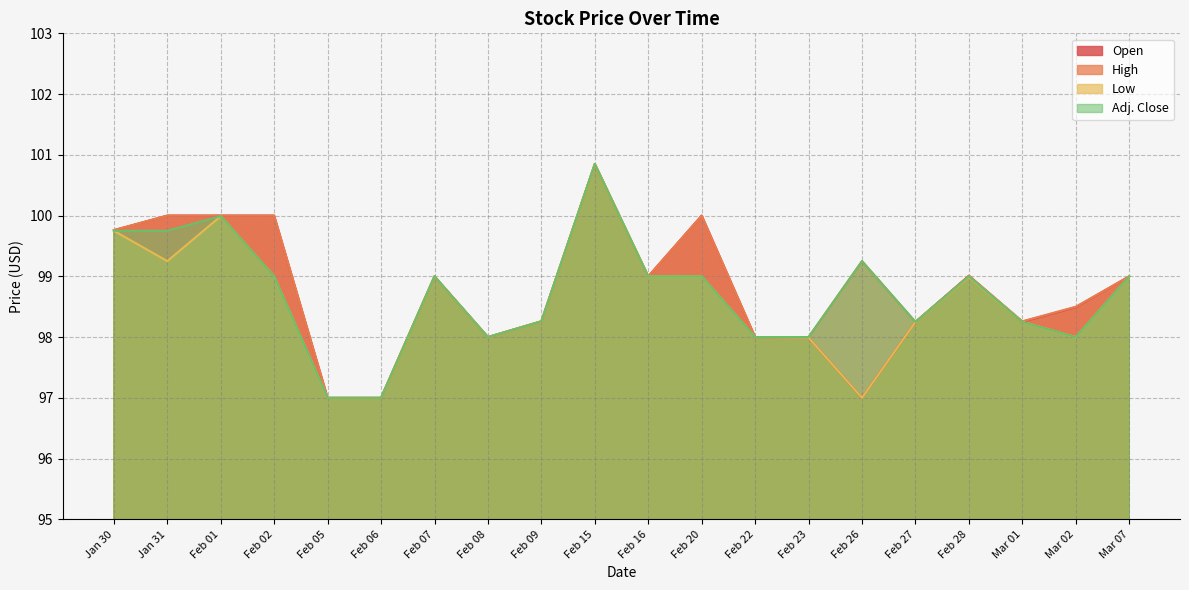

List the labels in order of High value, largest first.

Feb 15, Jan 31, Feb 01, Feb 02, Feb 20, Jan 30, Feb 26, Feb 28, Feb 07, Feb 16, Mar 07, Mar 02, Feb 09, Mar 01, Feb 27, Feb 08, Feb 22, Feb 23, Feb 05, Feb 06